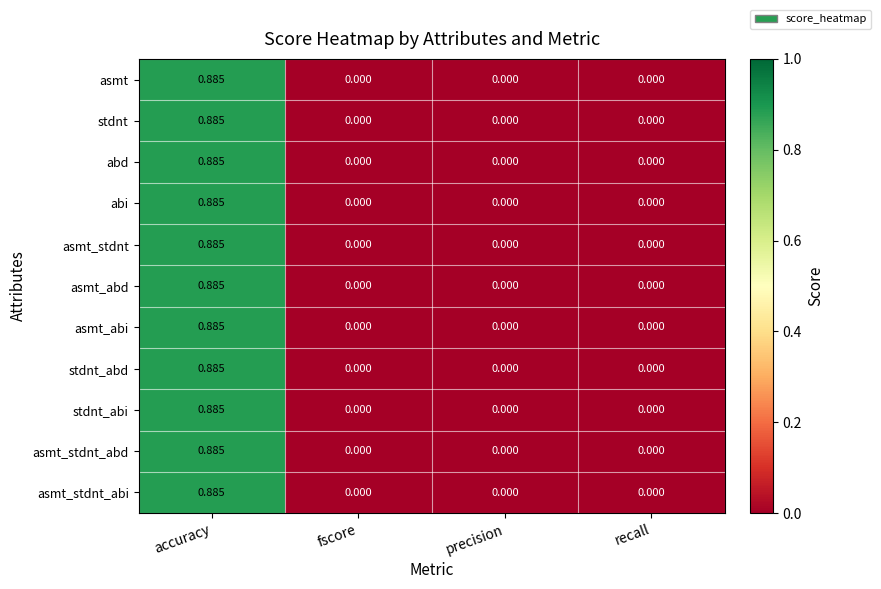

Is the value of asmt_stdnt_abd at accuracy greater than the value of abd at fscore?

Yes